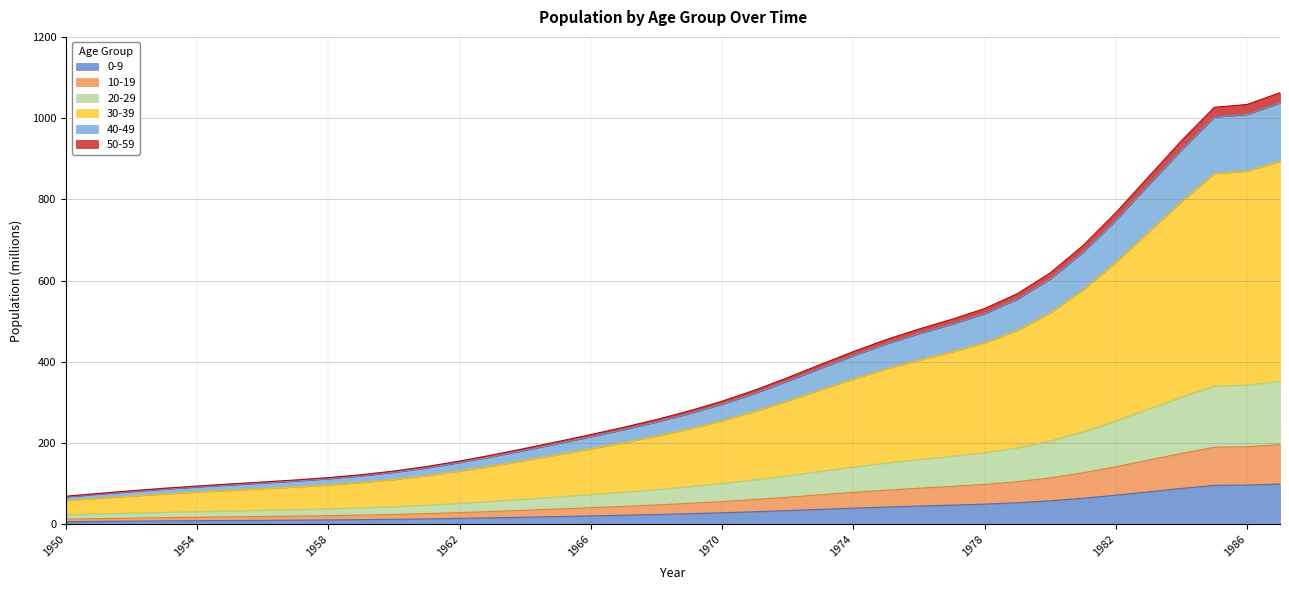

True or false: 0-9 has a value of 28.3 at 1970.

True